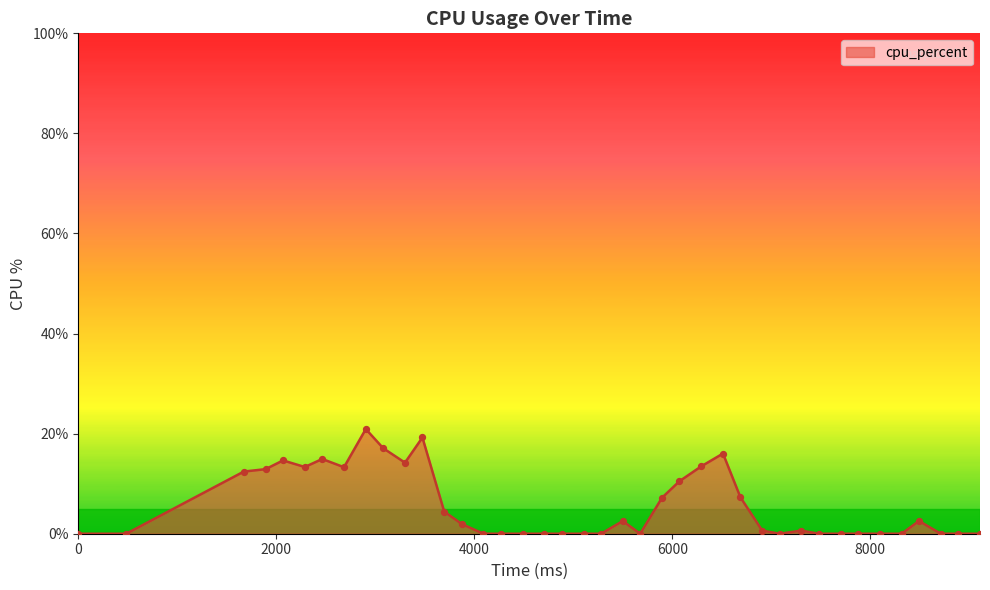

What is the difference between the maximum and minimum values?

20.9